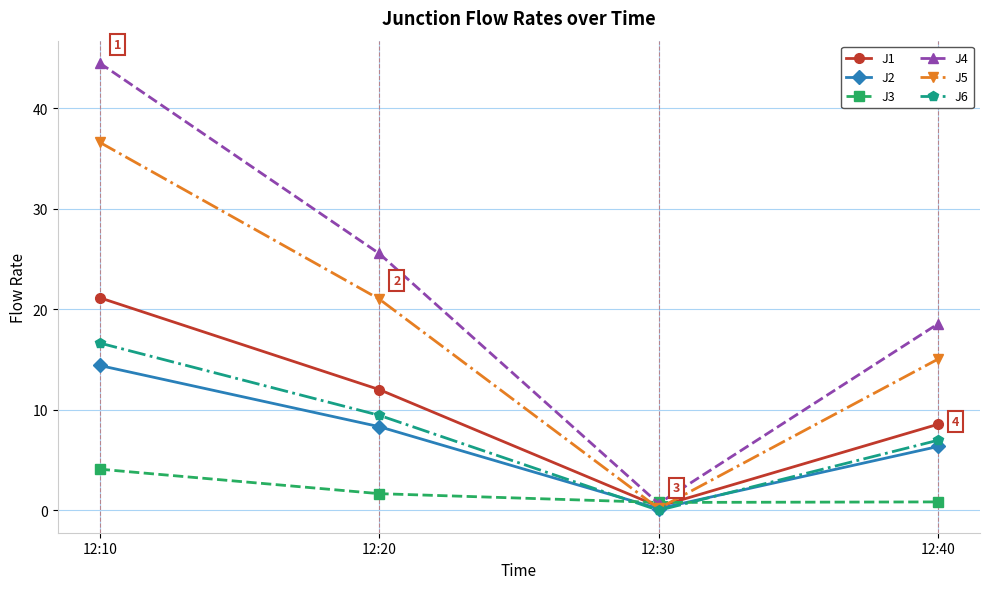

What is the difference between the maximum and second lowest values in the J2 series?

8.1